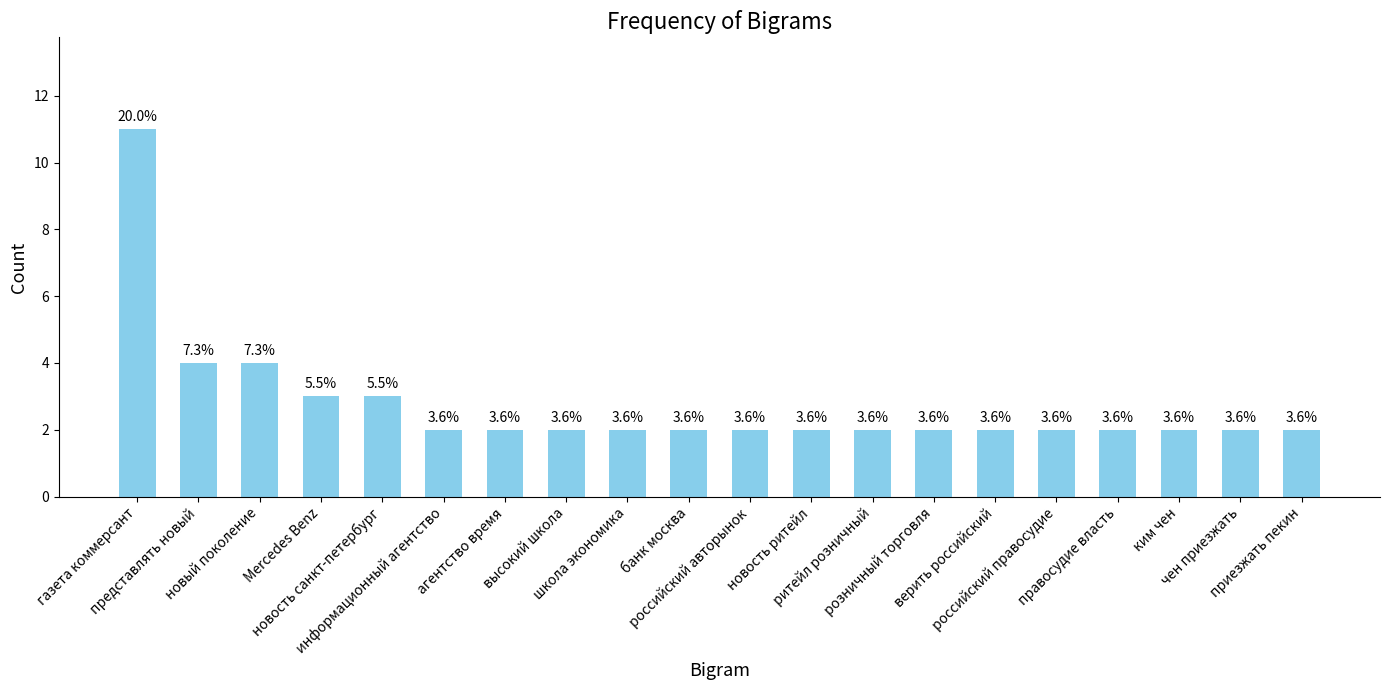

How many bars are there in total?

20